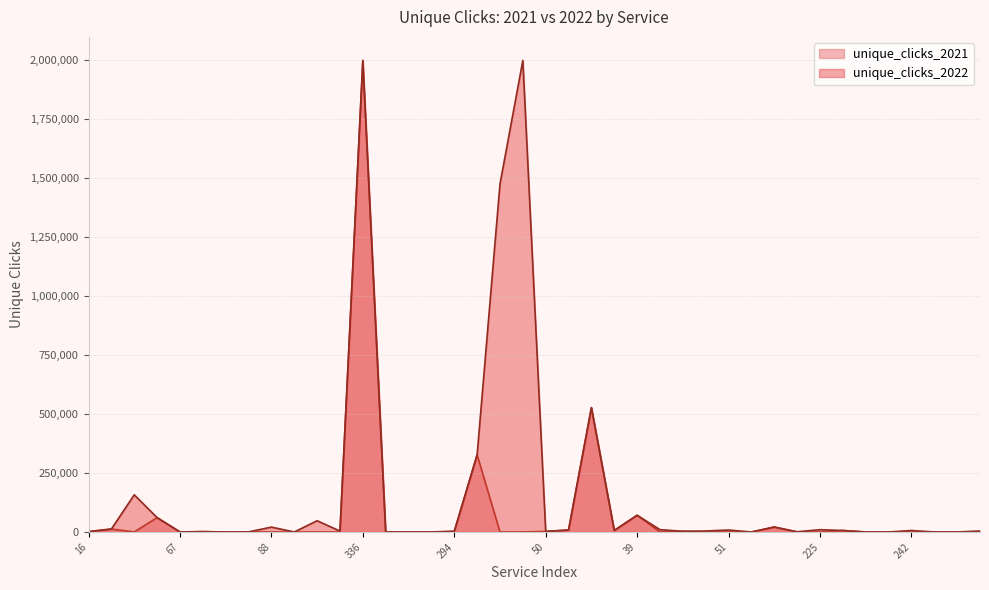

Between 56 and 228, which is larger?

56